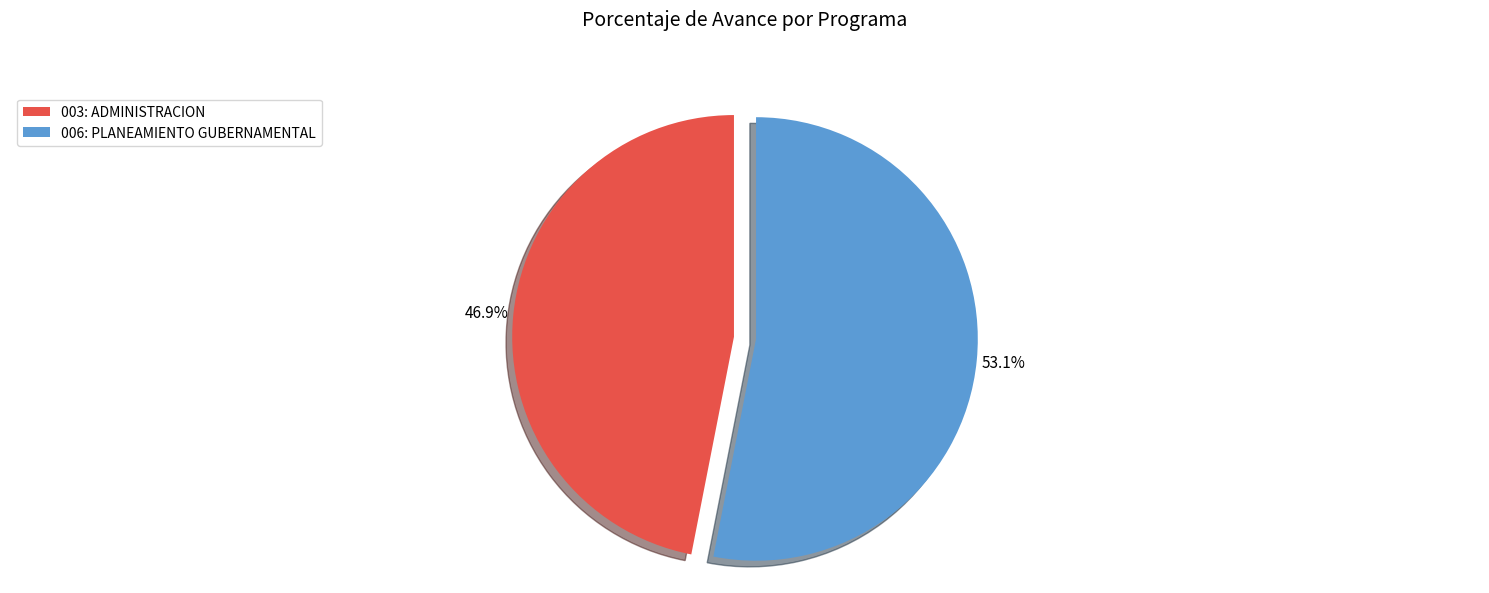

What percentage is the 003: ADMINISTRACION slice, to the nearest percent?

47%